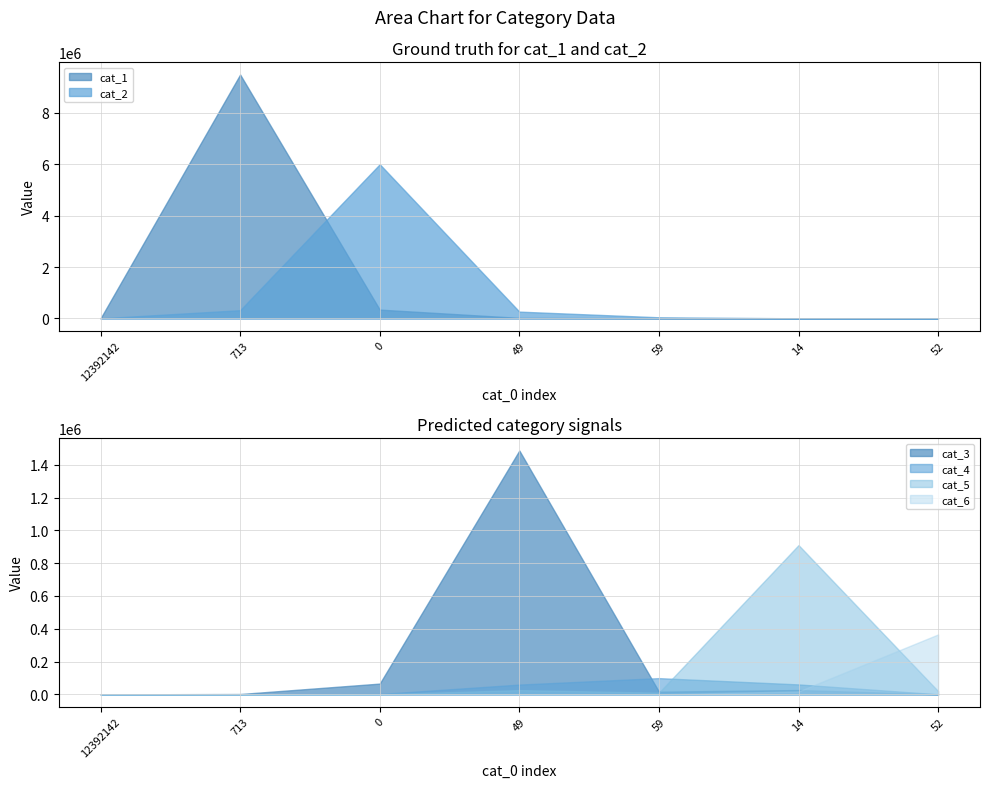

Is the value of cat_6 at 0 greater than the value of cat_5 at 49?

No